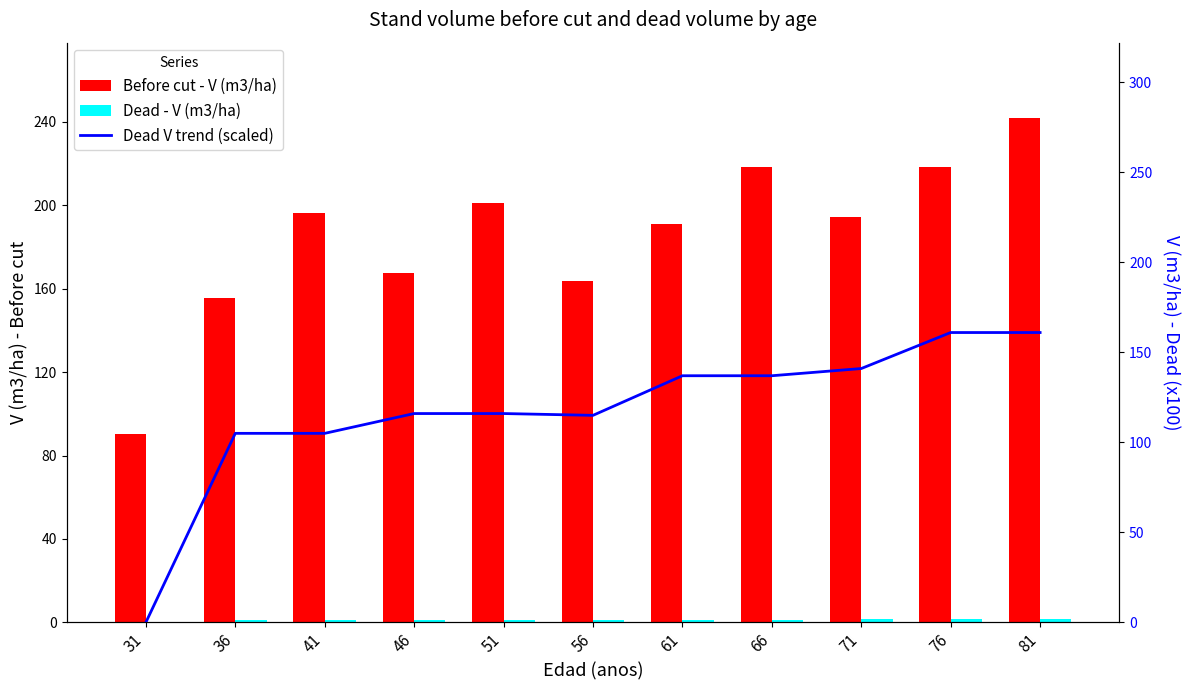

What is the total value across all series at 66?

356.6